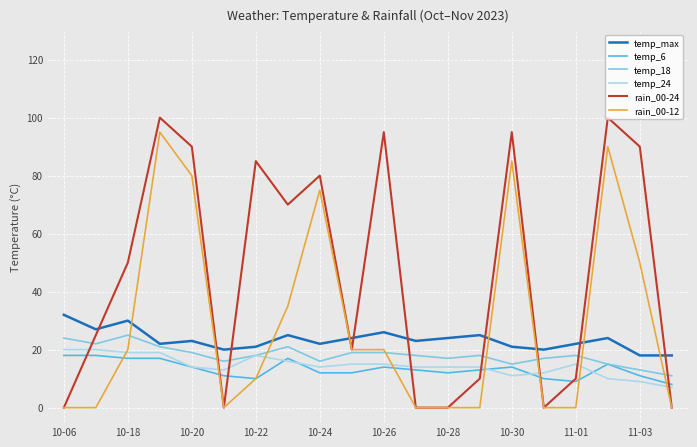

What is the minimum value for temp_24?

7